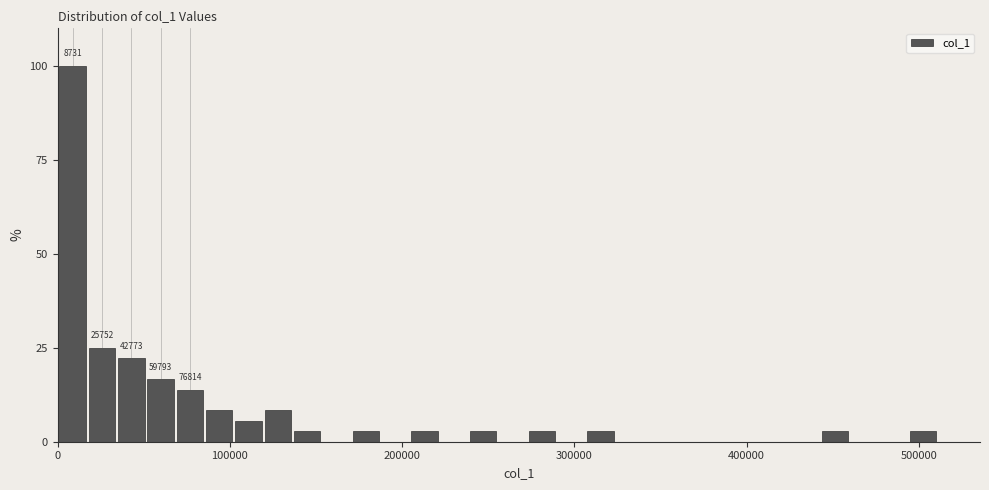

Around what value on the x-axis is the tallest bar? Give the approximate position of its centre, as read against the axis.

10000